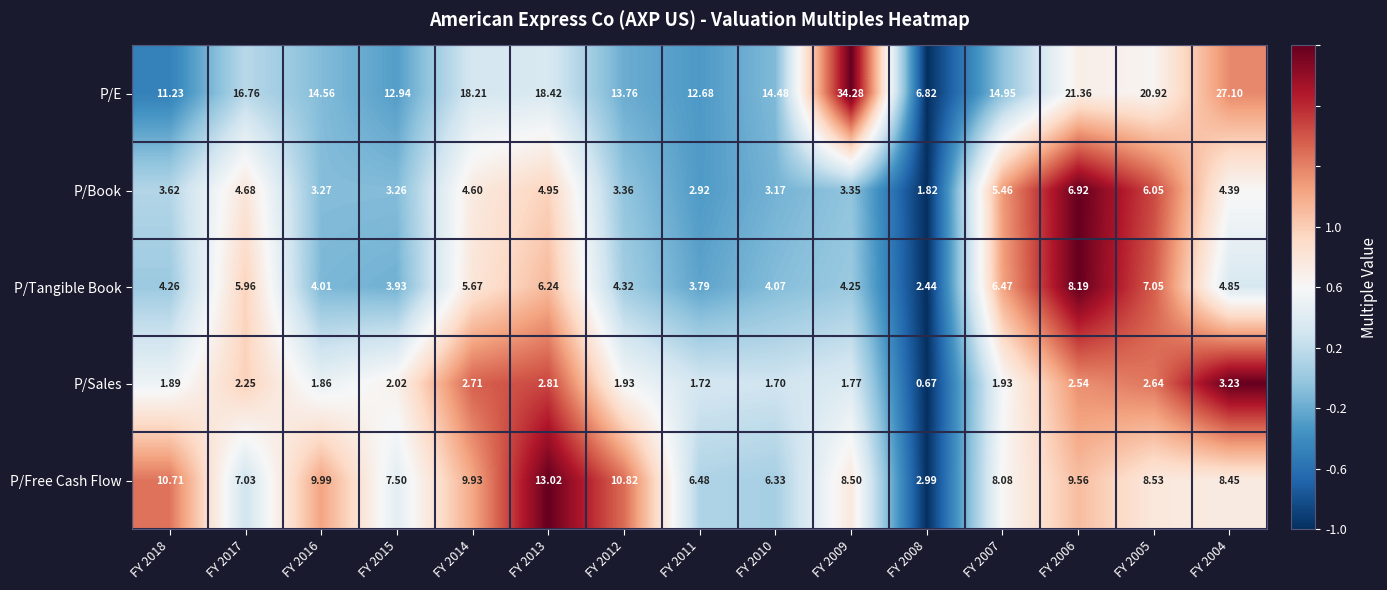

How many data points in P/Free Cash Flow are above 8?

10